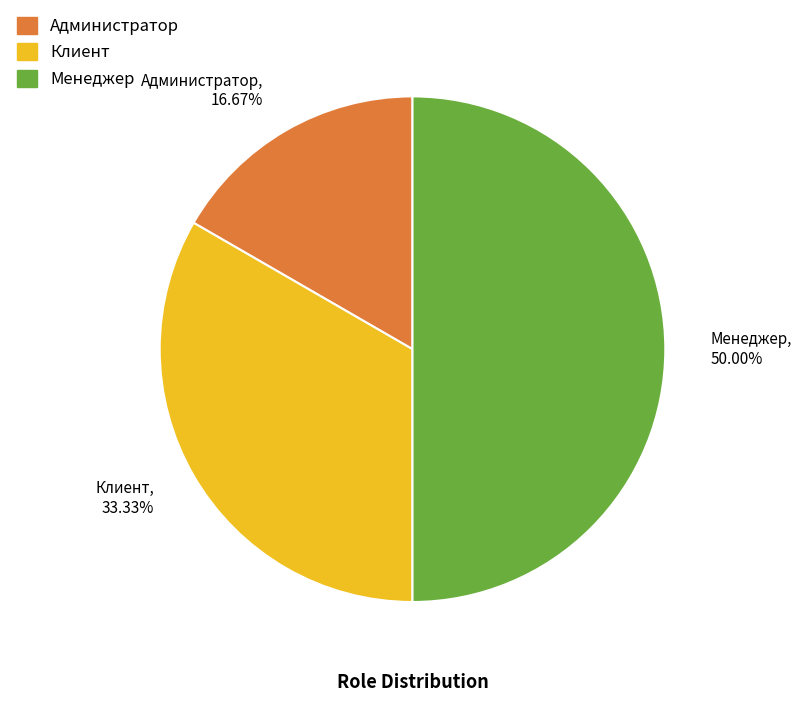

Which category has the smallest portion of the pie?

Администратор